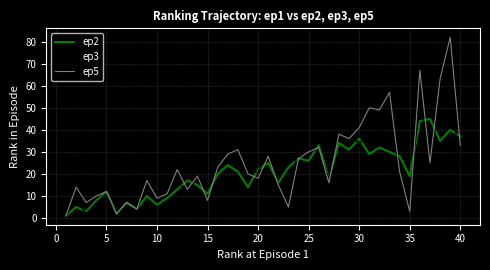

What is the maximum value shown in the chart?

82